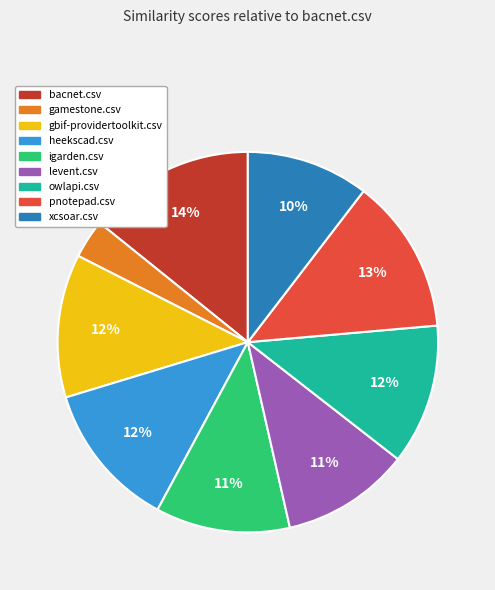

Is there a majority slice in this chart?

No